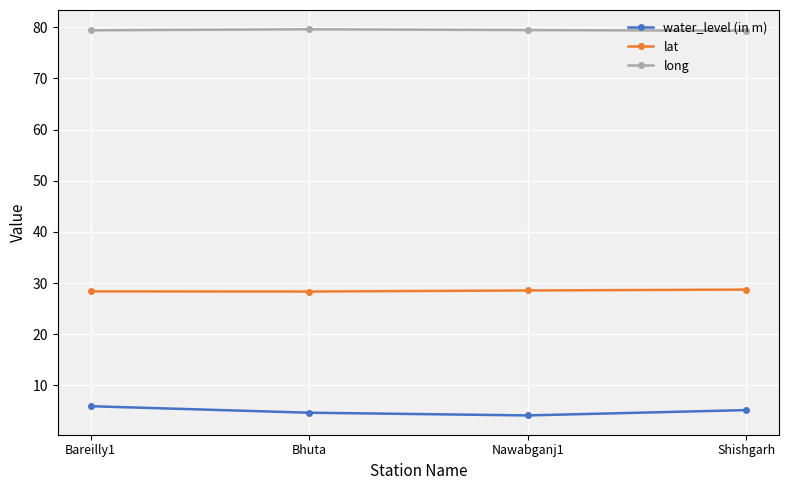

Read the water_level (in m) value at Bhuta.

4.7